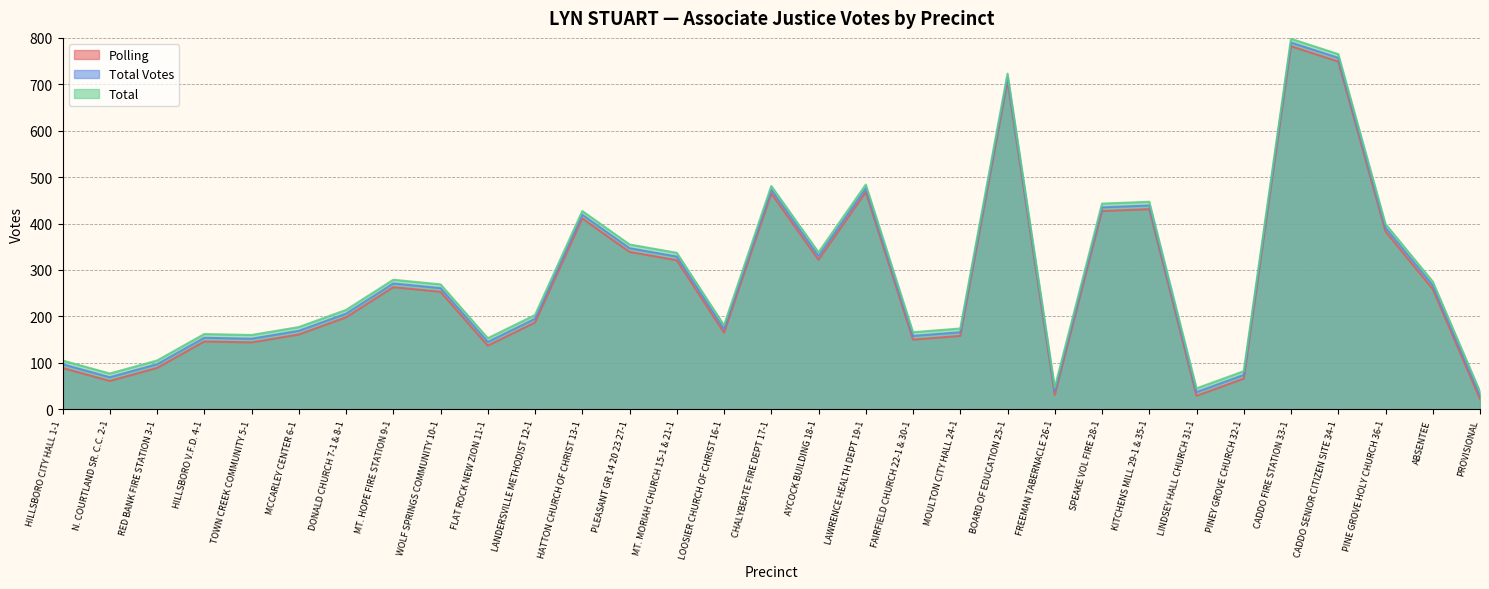

What is the difference between the Polling values at WOLF SPRINGS COMMUNITY 10-1 and PINE GROVE HOLY CHURCH 36-1?

130